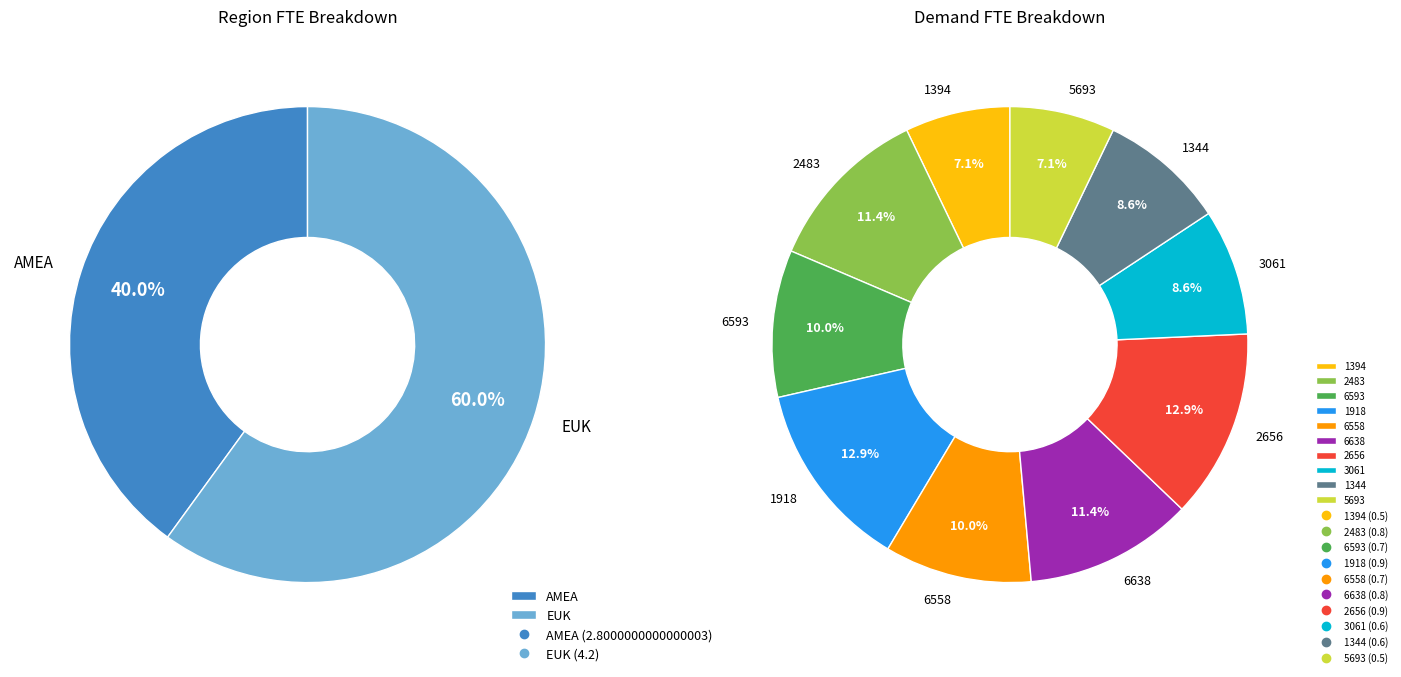

The 3061 slice represents 9% of the pie. True or false?

True